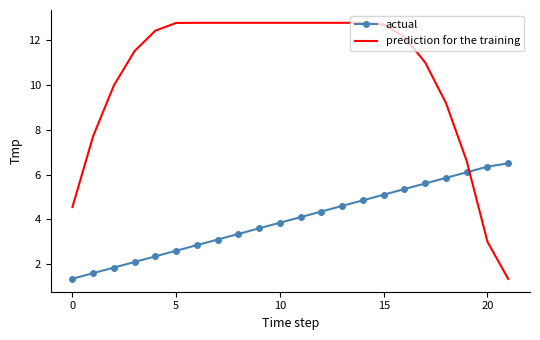

Which series has the largest total across all categories?

prediction for the training